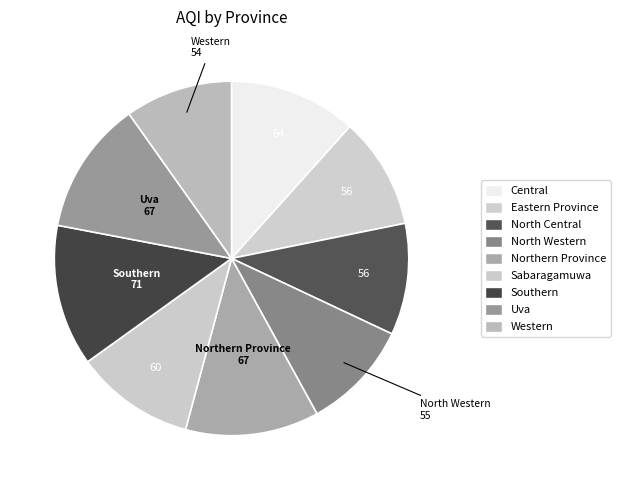

Does any single category account for the majority?

No